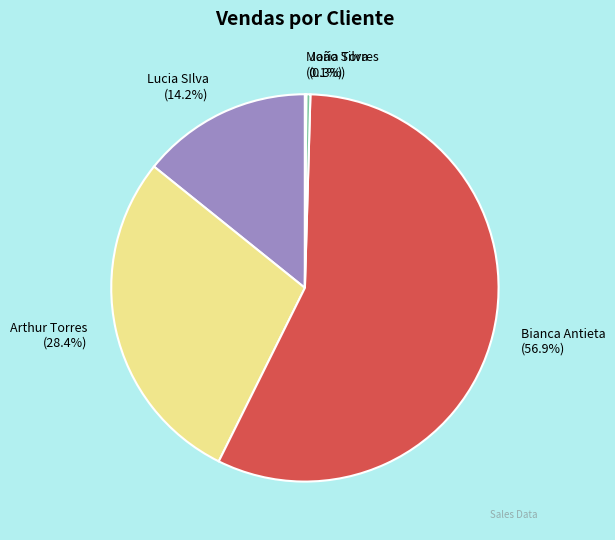

To the nearest percent, what is the combined percentage of Arthur Torres and Bianca Antieta?

85%